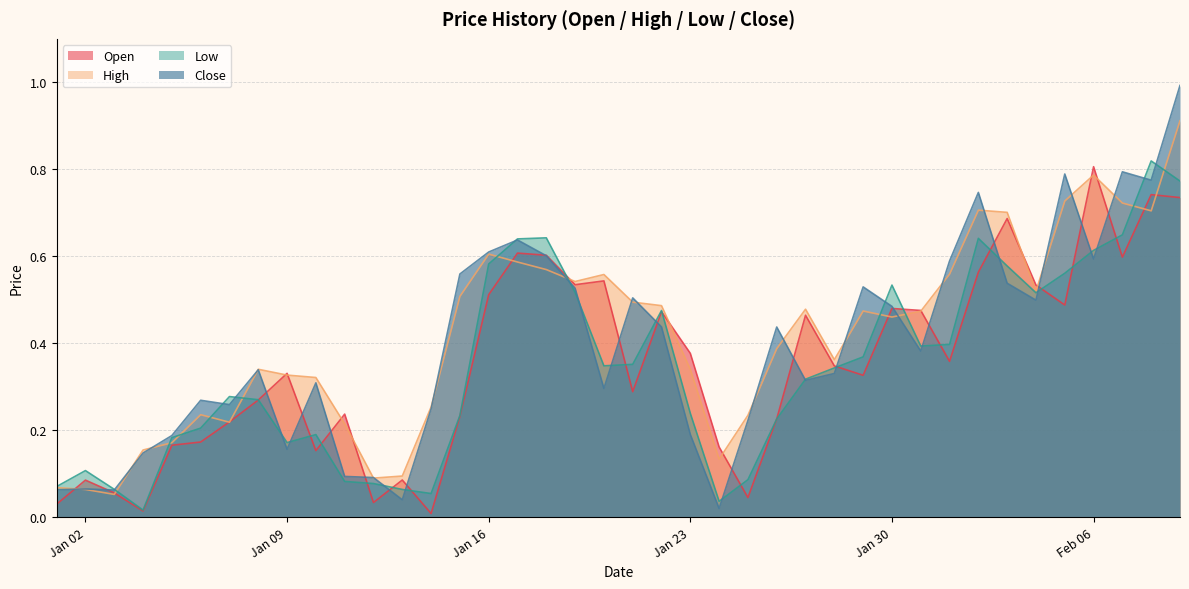

What is the value of the Open point at the 37th from the left?

0.8